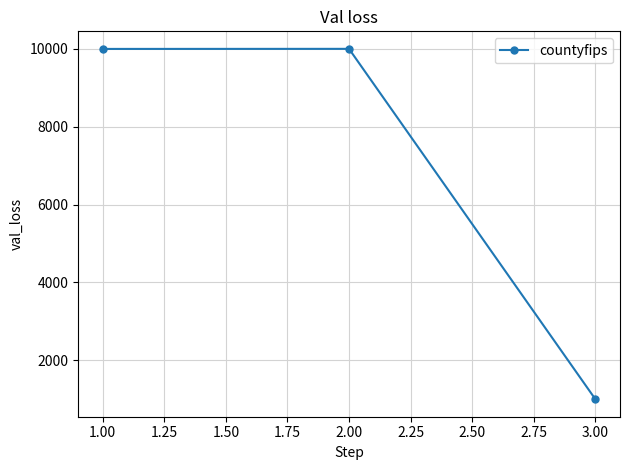

What is the greatest value displayed?

10003